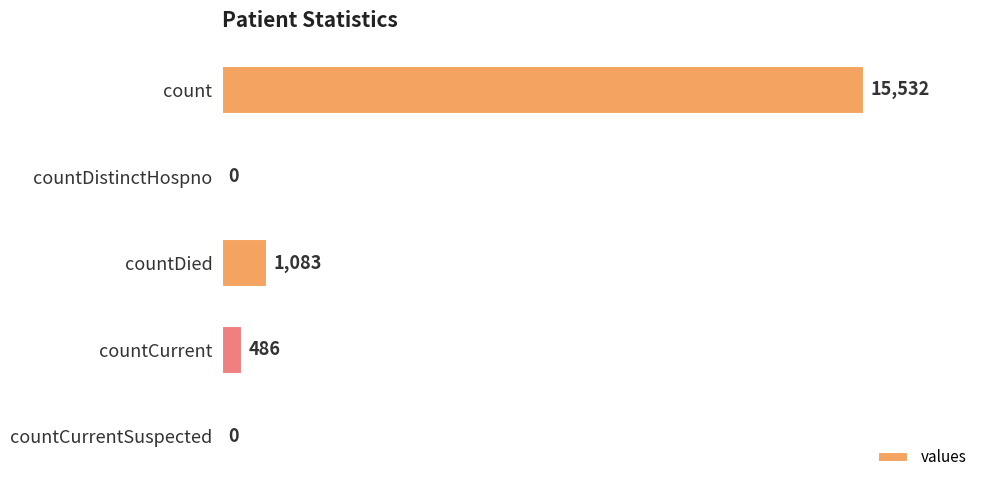

How many positive values are there?

3